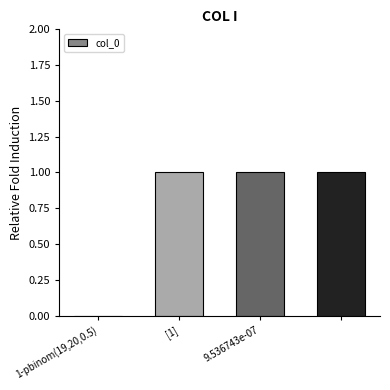

What is the sum of all values?

3